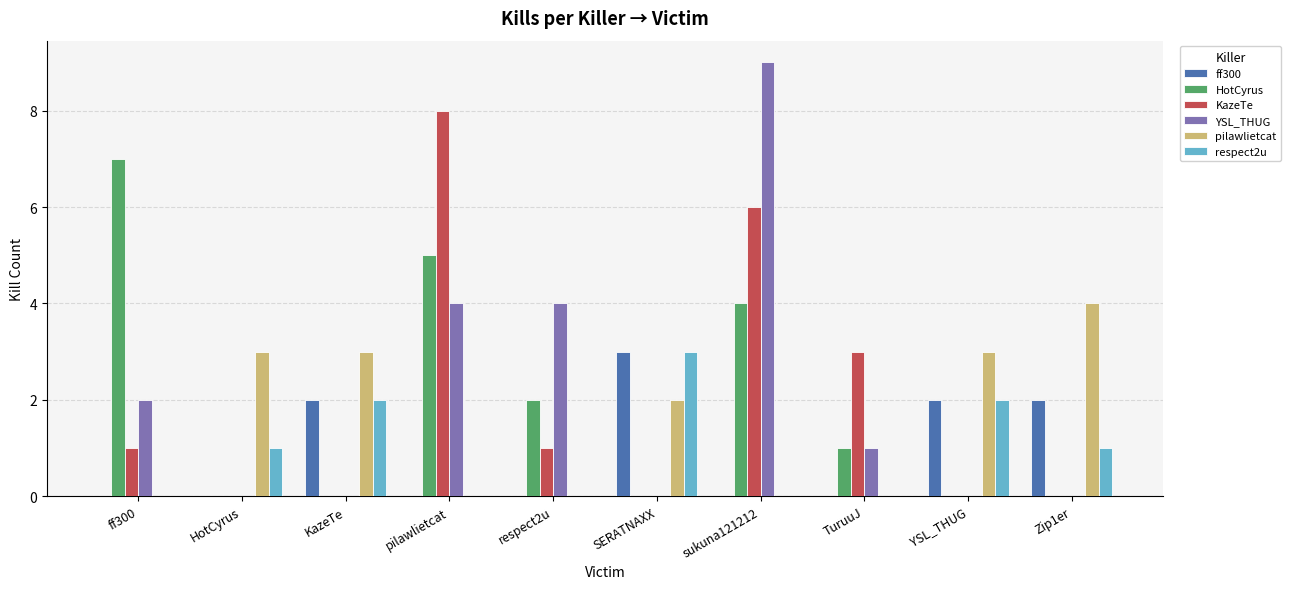

The respect2u series shows 5 at SERATNAXX. True or false?

False